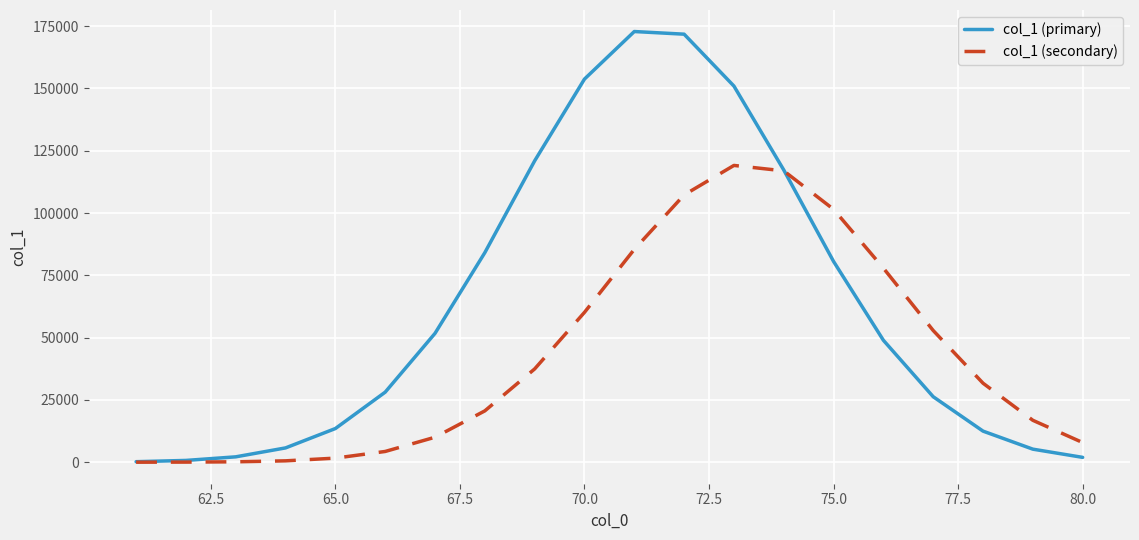

Which series has the largest range (max minus min)?

col_1 (primary)